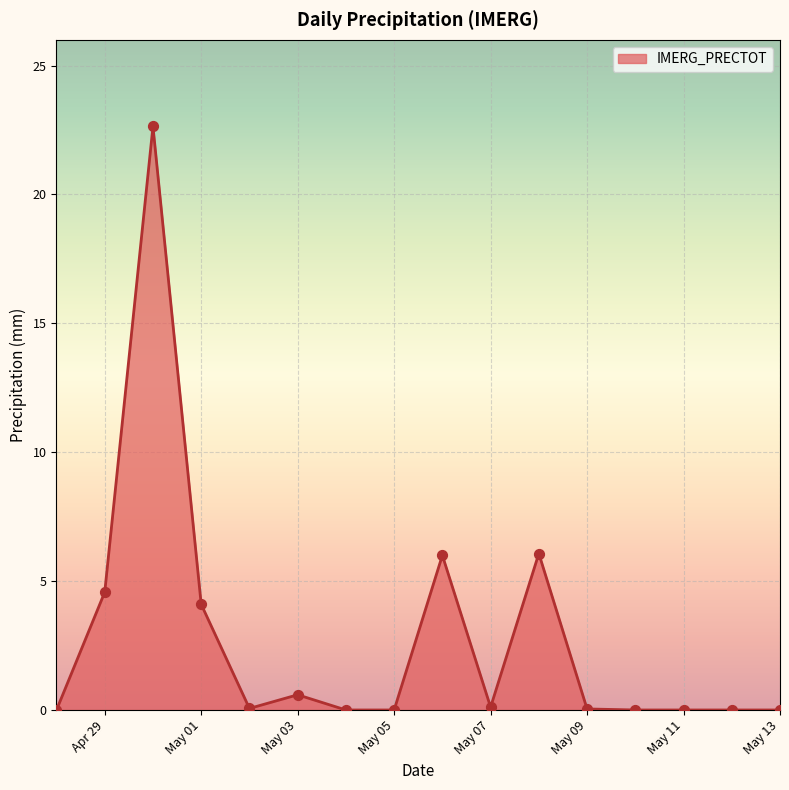

What is the difference between the maximum and minimum values?

22.6